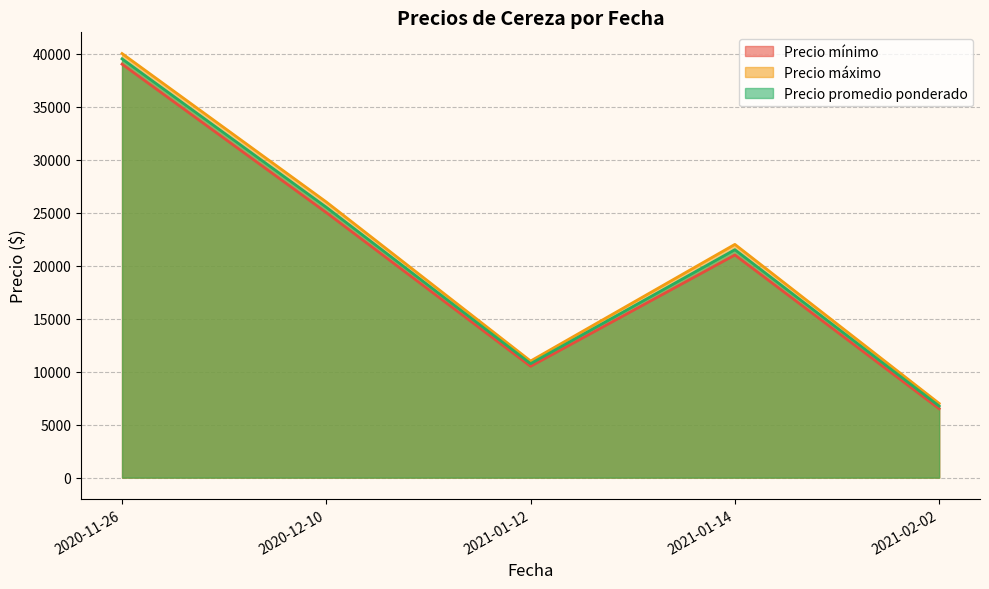

True or false: Precio máximo and Precio promedio ponderado cross at least once.

False